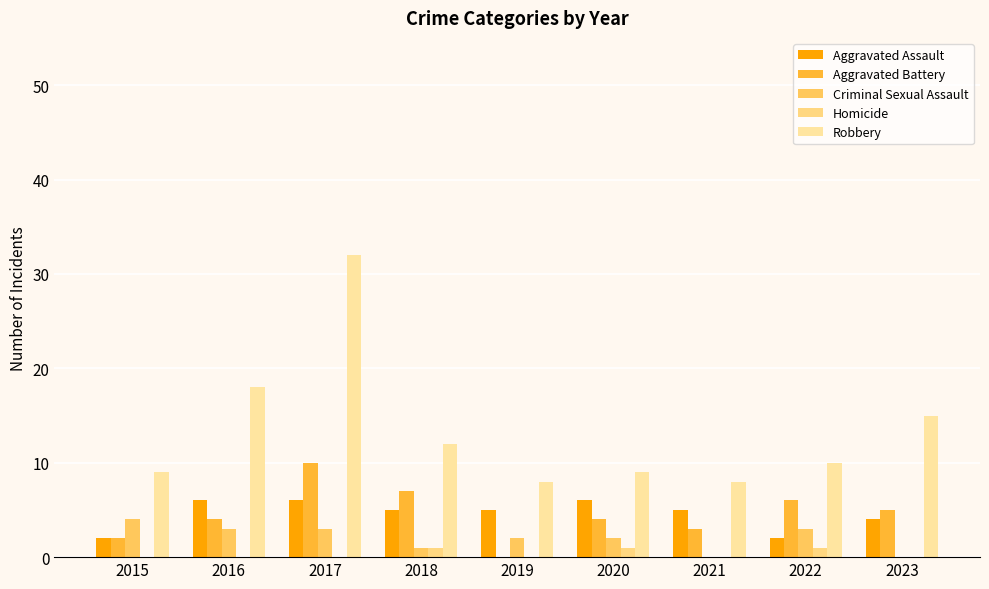

At how many categories does at least one series exceed 13?

3